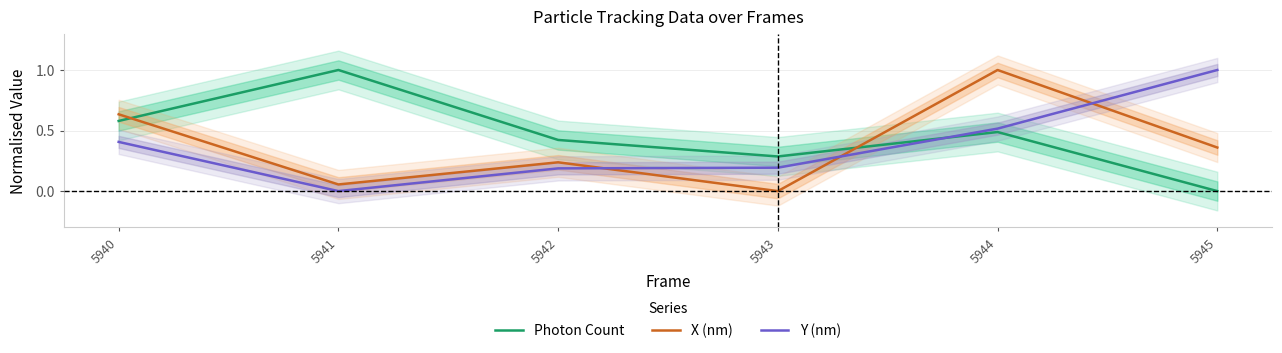

The value of Y (nm) at 5940 is 0.1. True or false?

False